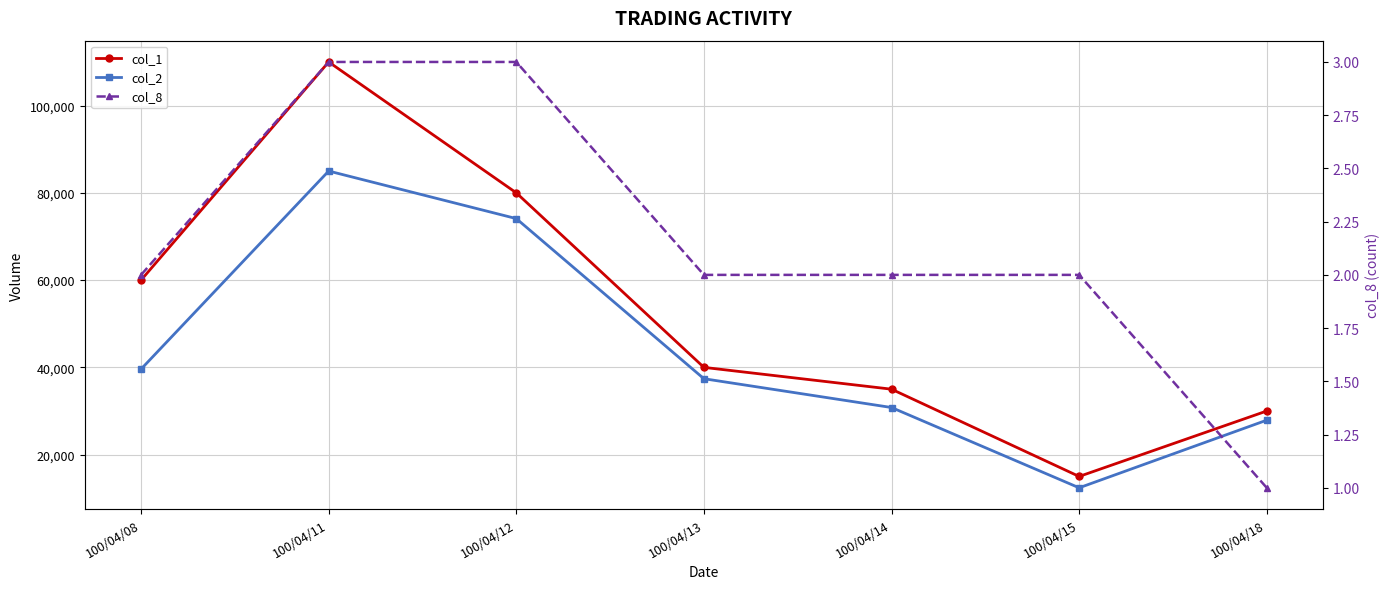

Which series has the largest total across all categories?

col_1